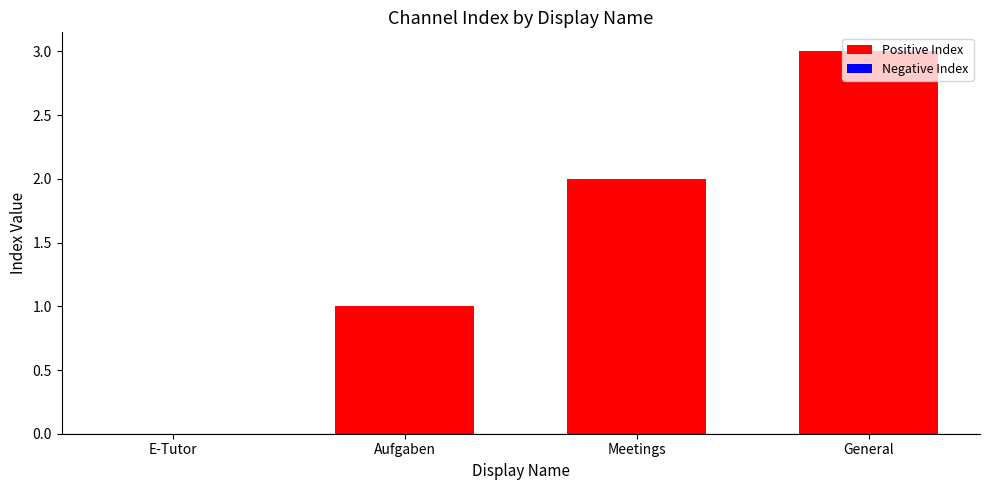

True or false: the data shows 2 at Meetings.

True